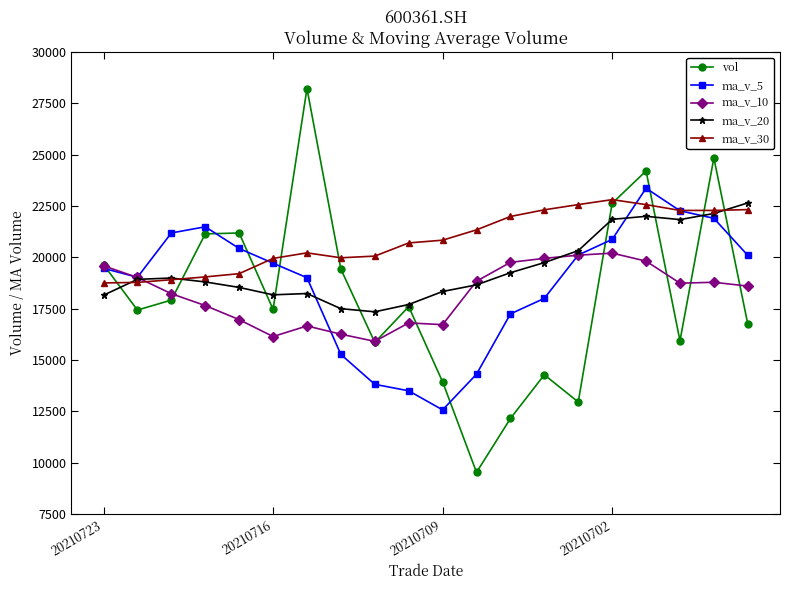

At how many categories does at least one series exceed 23731?

3